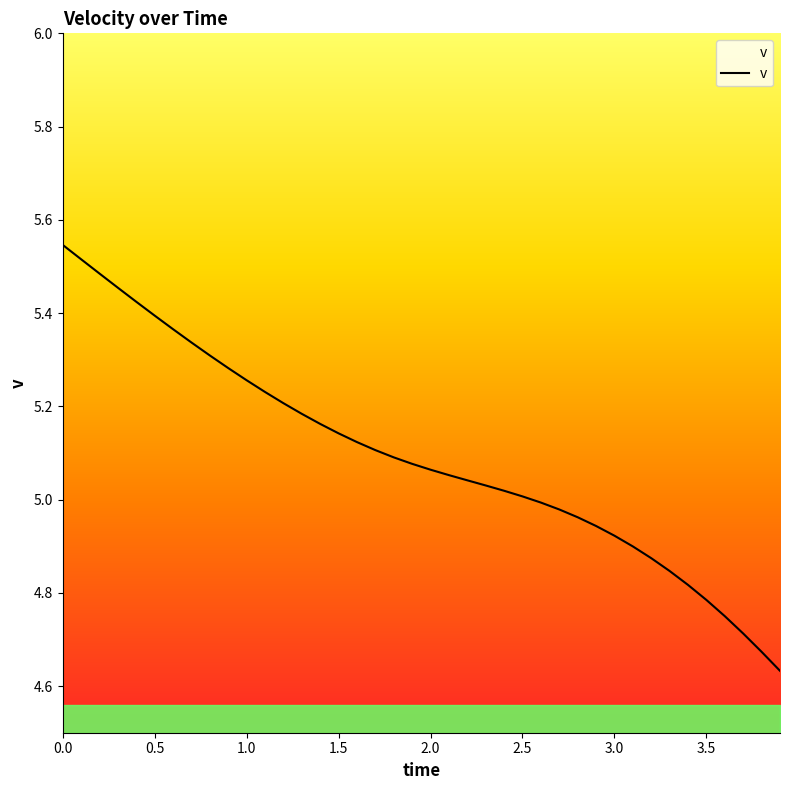

What is the difference between the maximum and second lowest values?

0.9